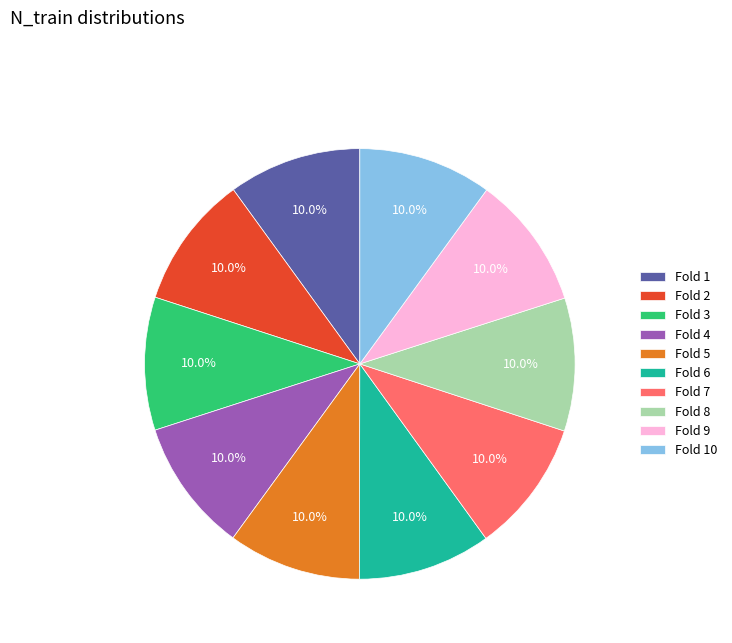

Approximately how many times larger is the value at Fold 3 compared to Fold 2?

1.0